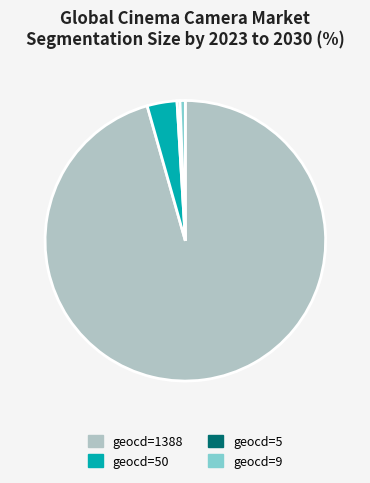

Is it true that geocd=1388 is 96% of the pie?

True